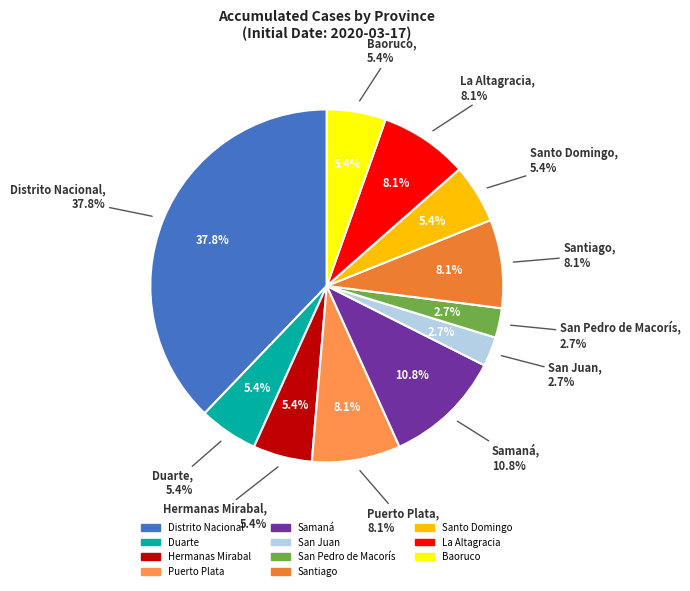

What percentage do Hermanas Mirabal and Santiago together represent?

13.5%